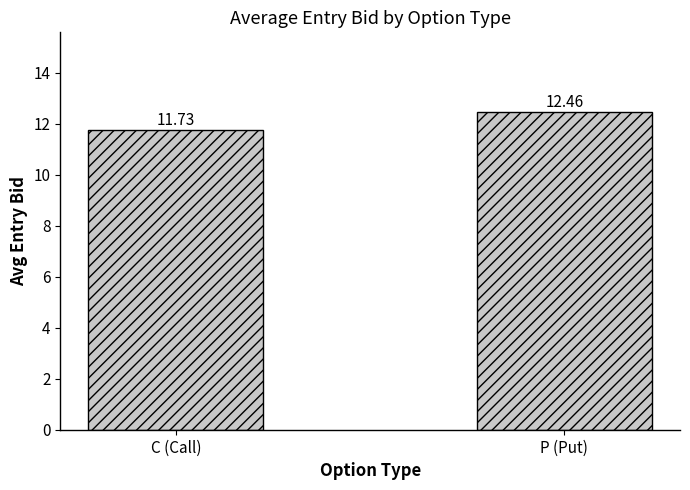

What is the sum of all values?

24.2